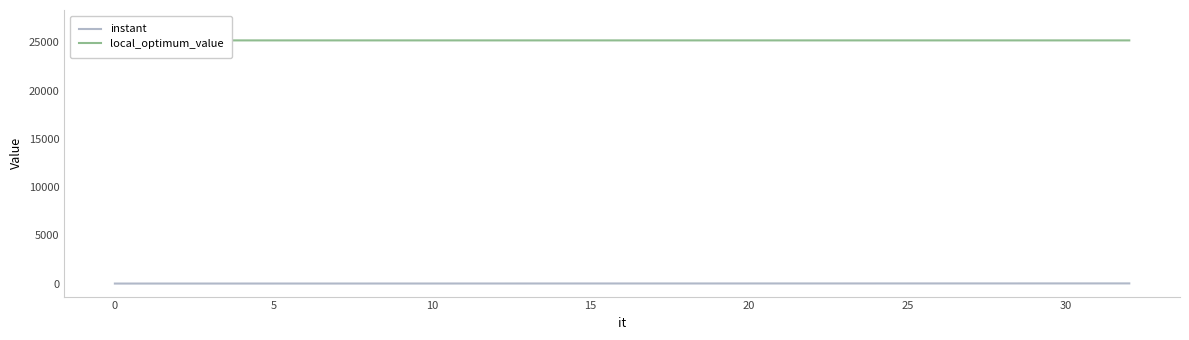

What is the greatest value displayed?

27000.0